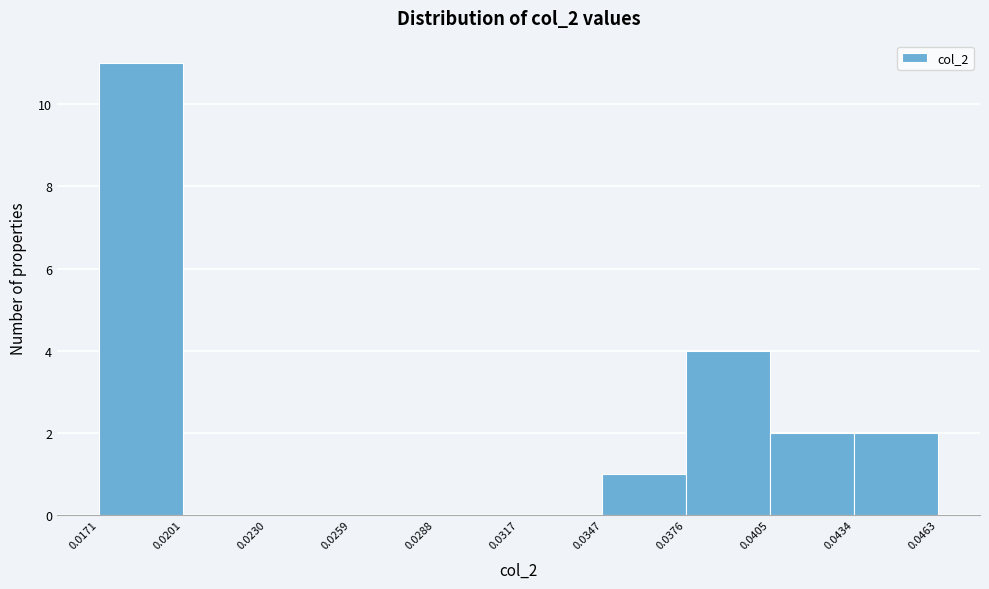

Reading left to right, list every bar in this chart as the range it spans on the x-axis followed by its height. The values are not printed on the chart, so give them approximately, as read against the axis.

0.0171 to 0.0201: 11
0.0201 to 0.0230: 0
0.0230 to 0.0259: 0
0.0259 to 0.0288: 0
0.0288 to 0.0317: 0
0.0317 to 0.0347: 0
0.0347 to 0.0376: 1
0.0376 to 0.0405: 4
0.0405 to 0.0434: 2
0.0434 to 0.0463: 2